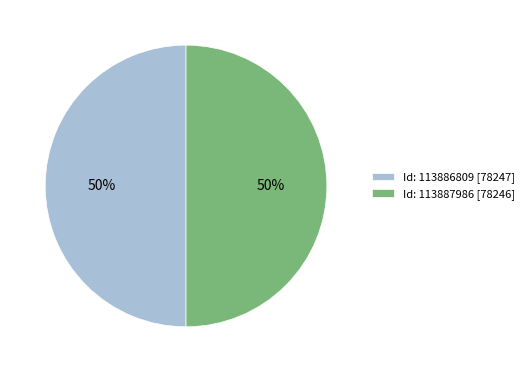

What percentage is the Id: 113887986 [78246] slice, to the nearest percent?

50%